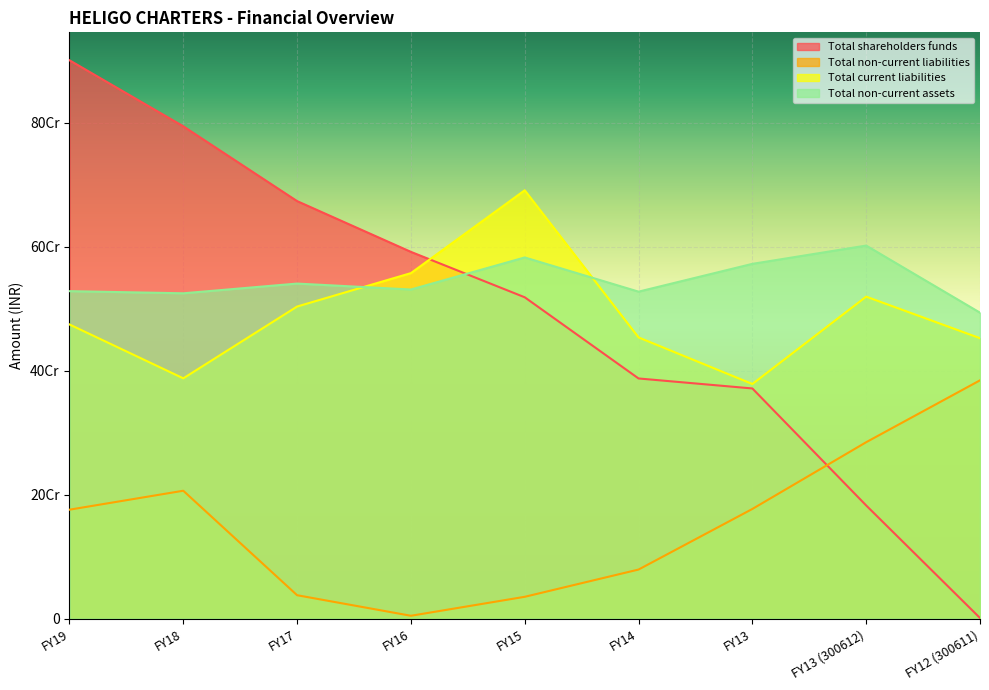

What is the total value across all series at FY15?

1827504407